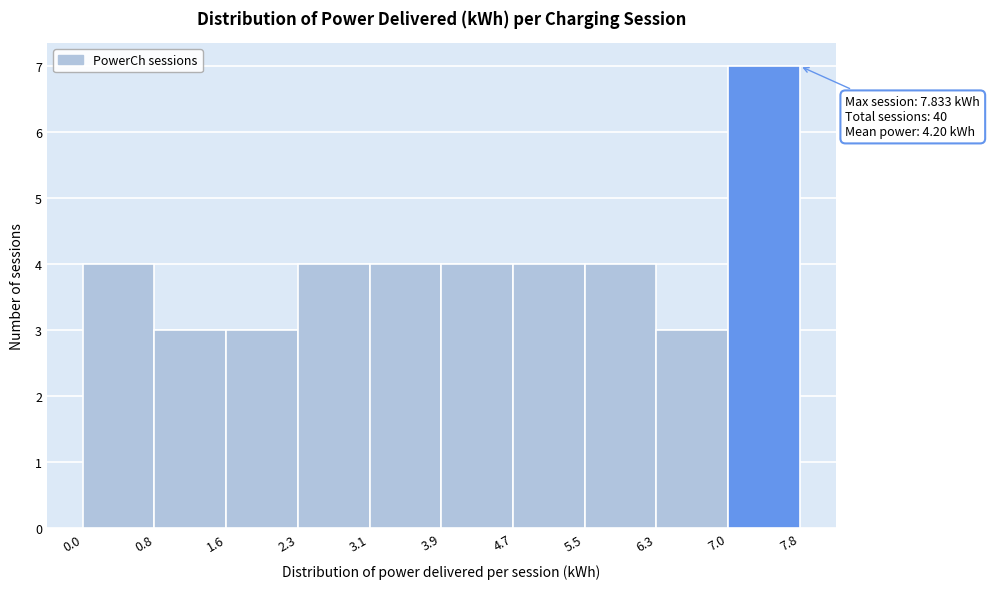

Over which range of the x-axis is the bar tallest?

7.0 to 7.8